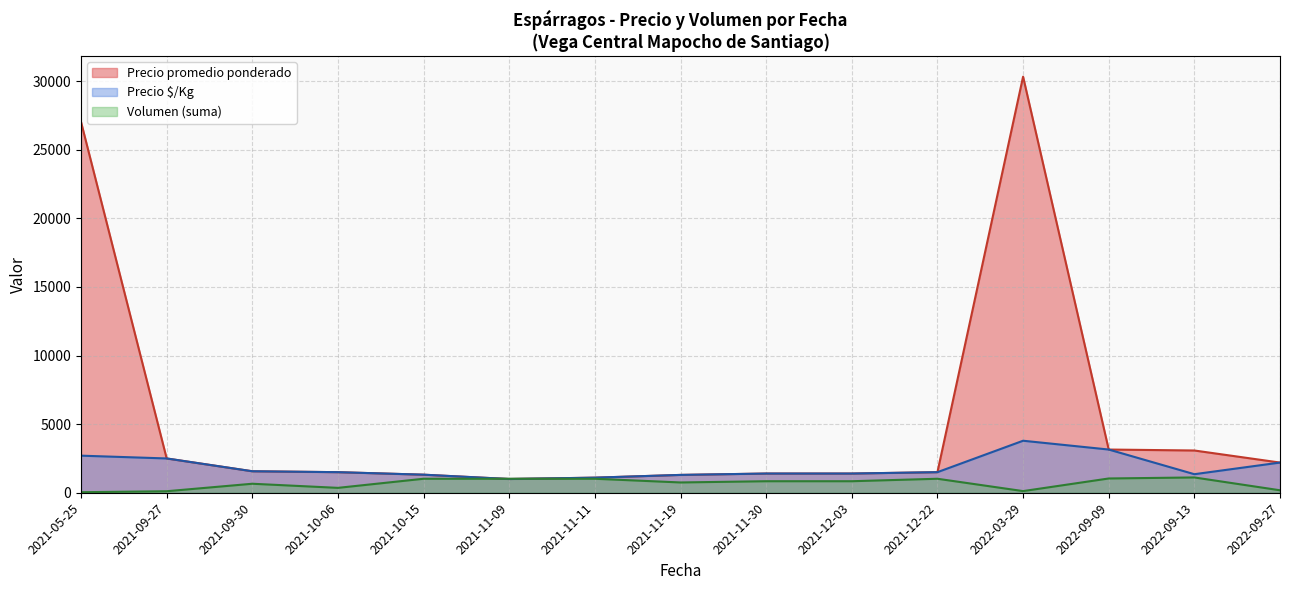

At which label does Precio $/Kg reach its peak?

2022-03-29